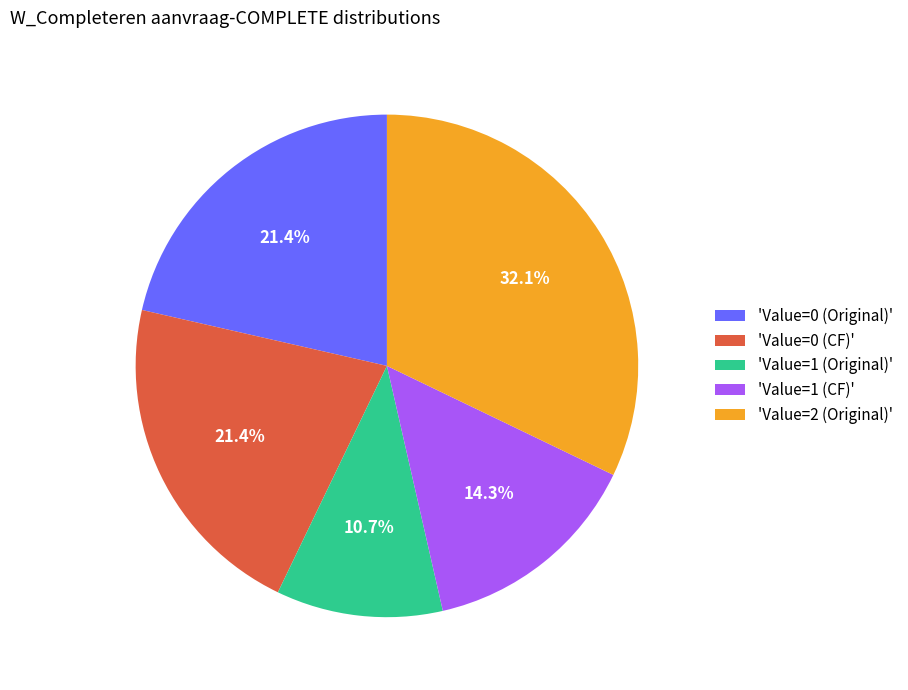

How many slices are in this pie chart?

5